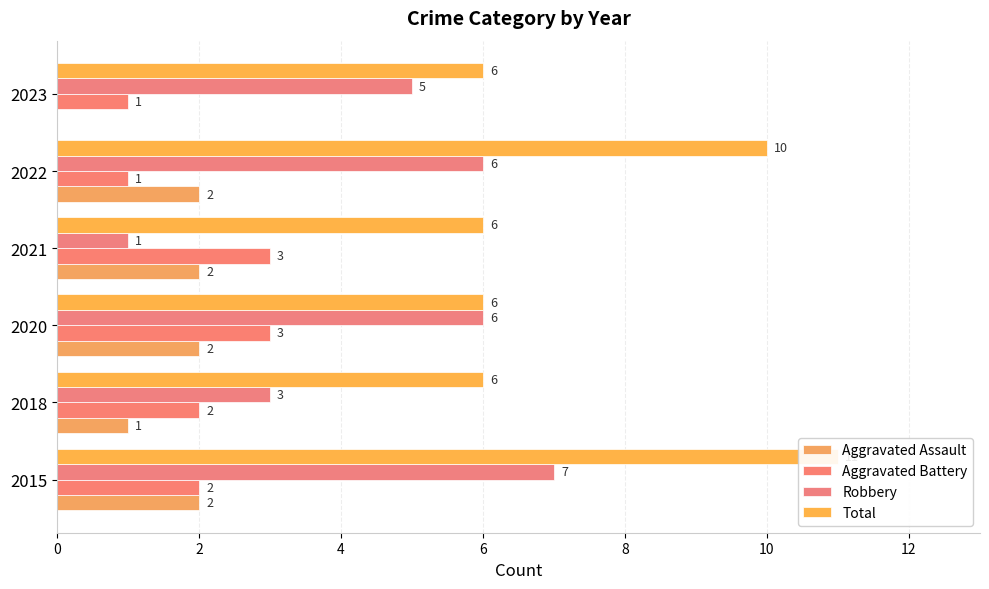

How many bars are there in total?

24